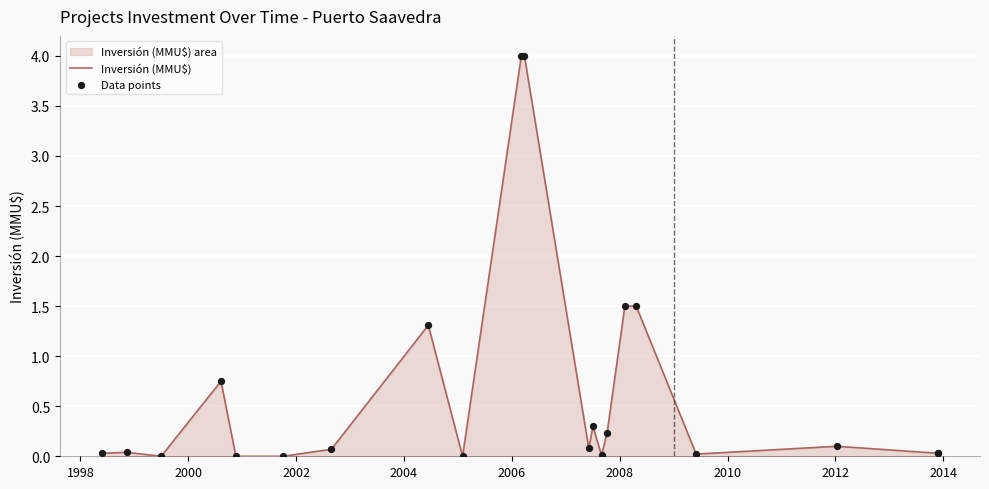

Which series has the widest spread of Y values?

Inversión (MMU$)